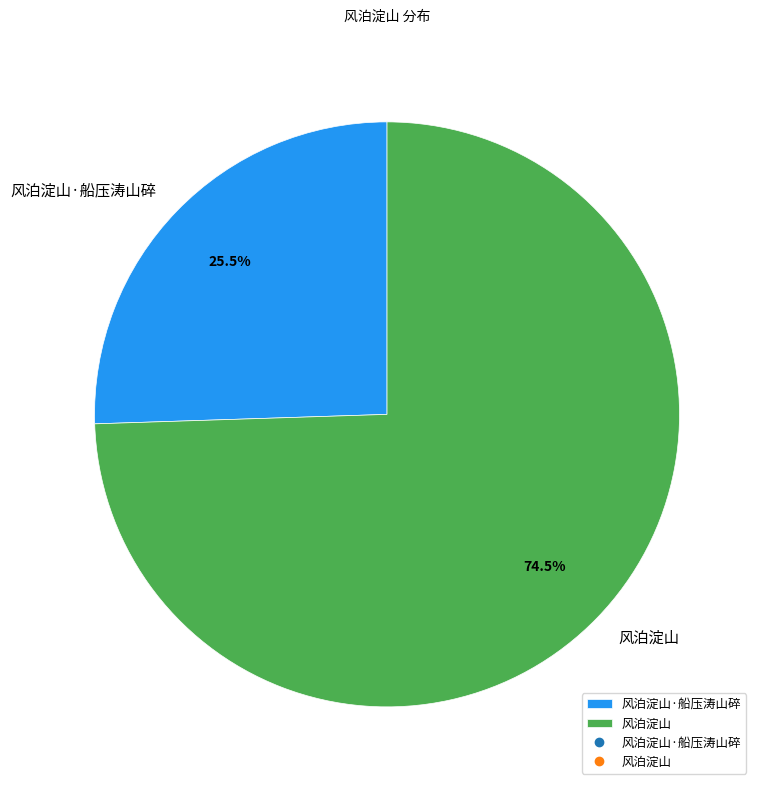

Rank the categories by value from highest to lowest.

风泊淀山, 风泊淀山·船压涛山碎